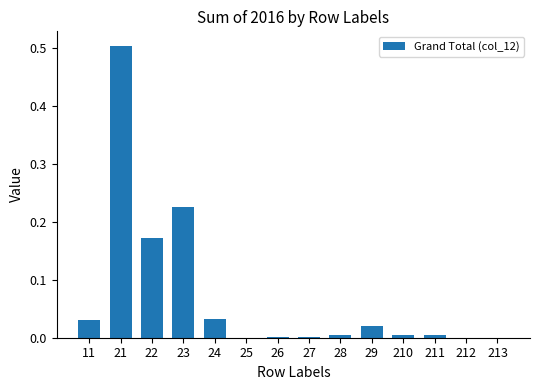

At which category does the chart reach its peak across all series?

21